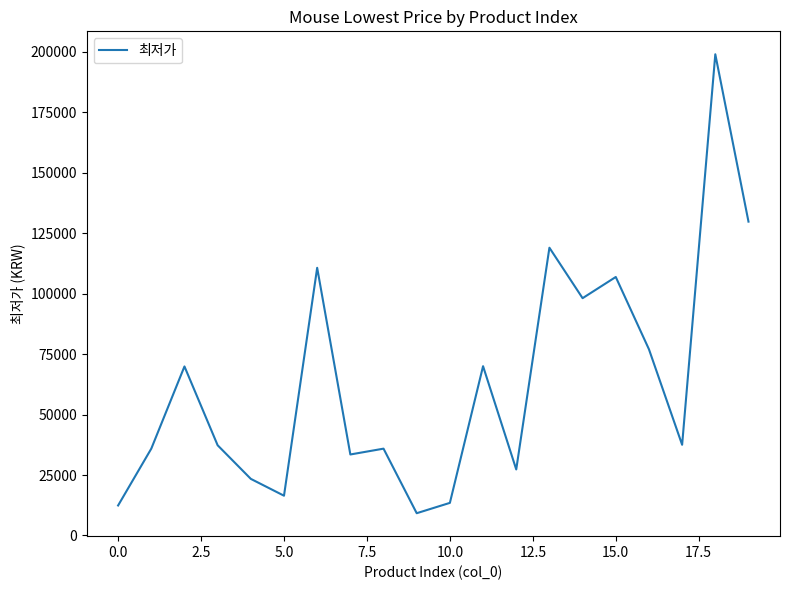

What is the maximum value shown in the chart?

199000